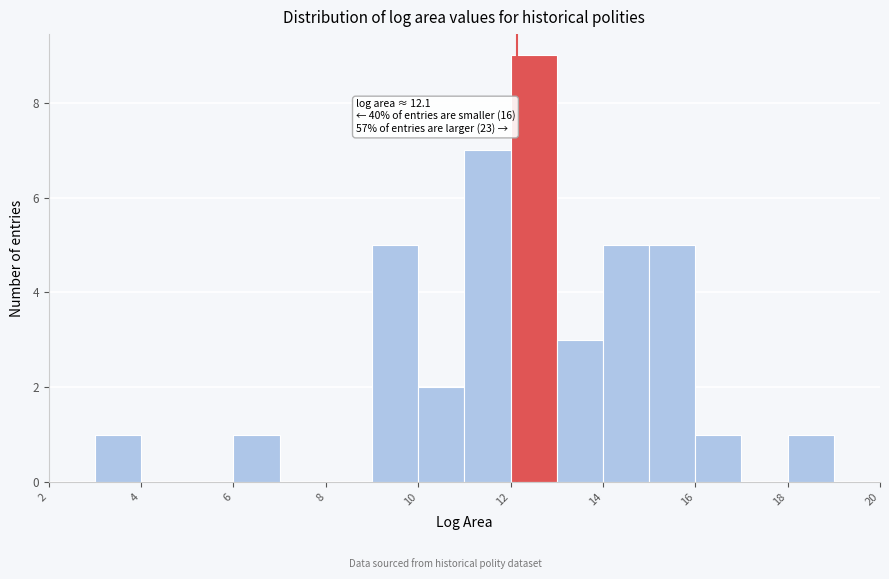

Which range on the x-axis has the tallest bar?

12 to 13